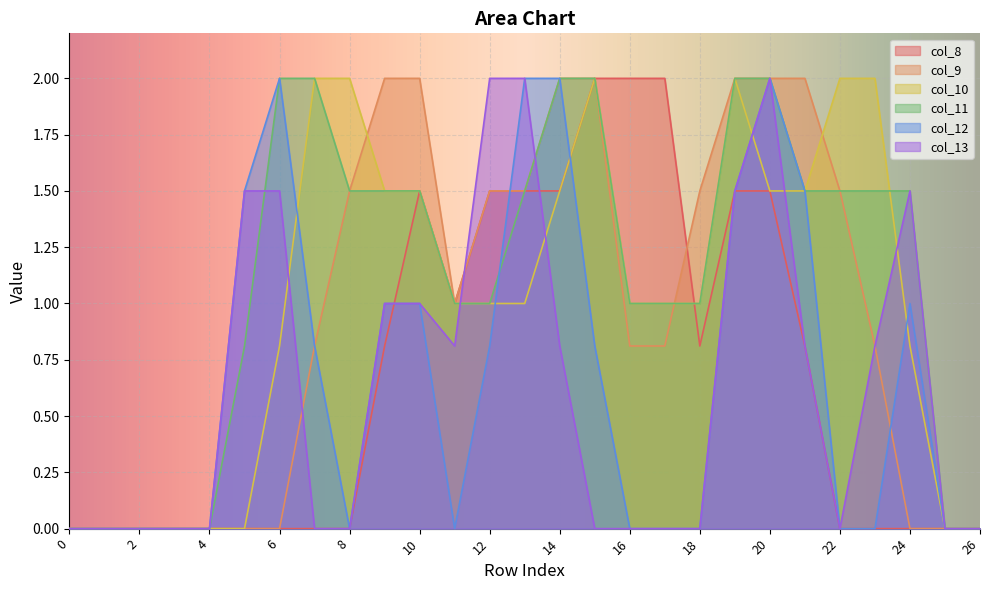

True or false: col_11 has more than 1 points higher than both neighbors.

False